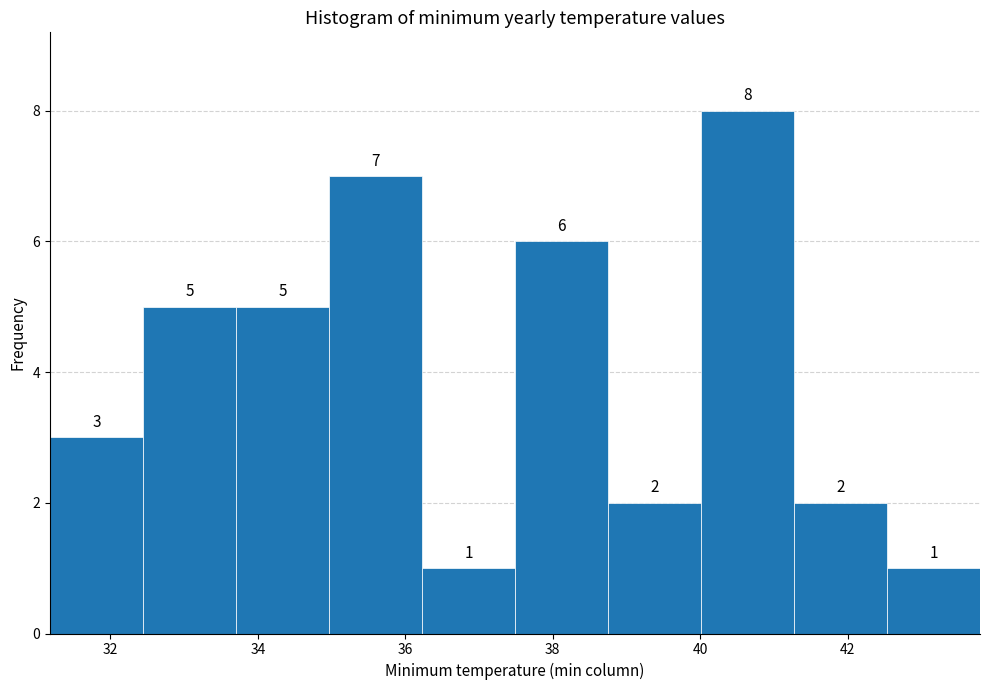

Over which range of the x-axis is the bar tallest?

40.0 to 41.2